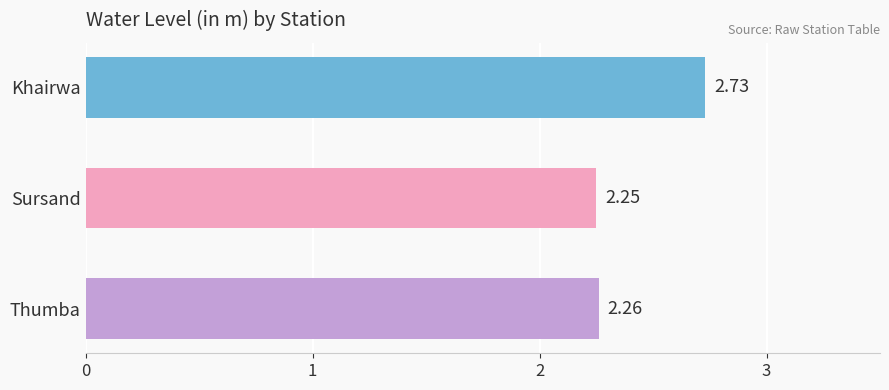

What is the label of the 3rd bar from the bottom?

Khairwa